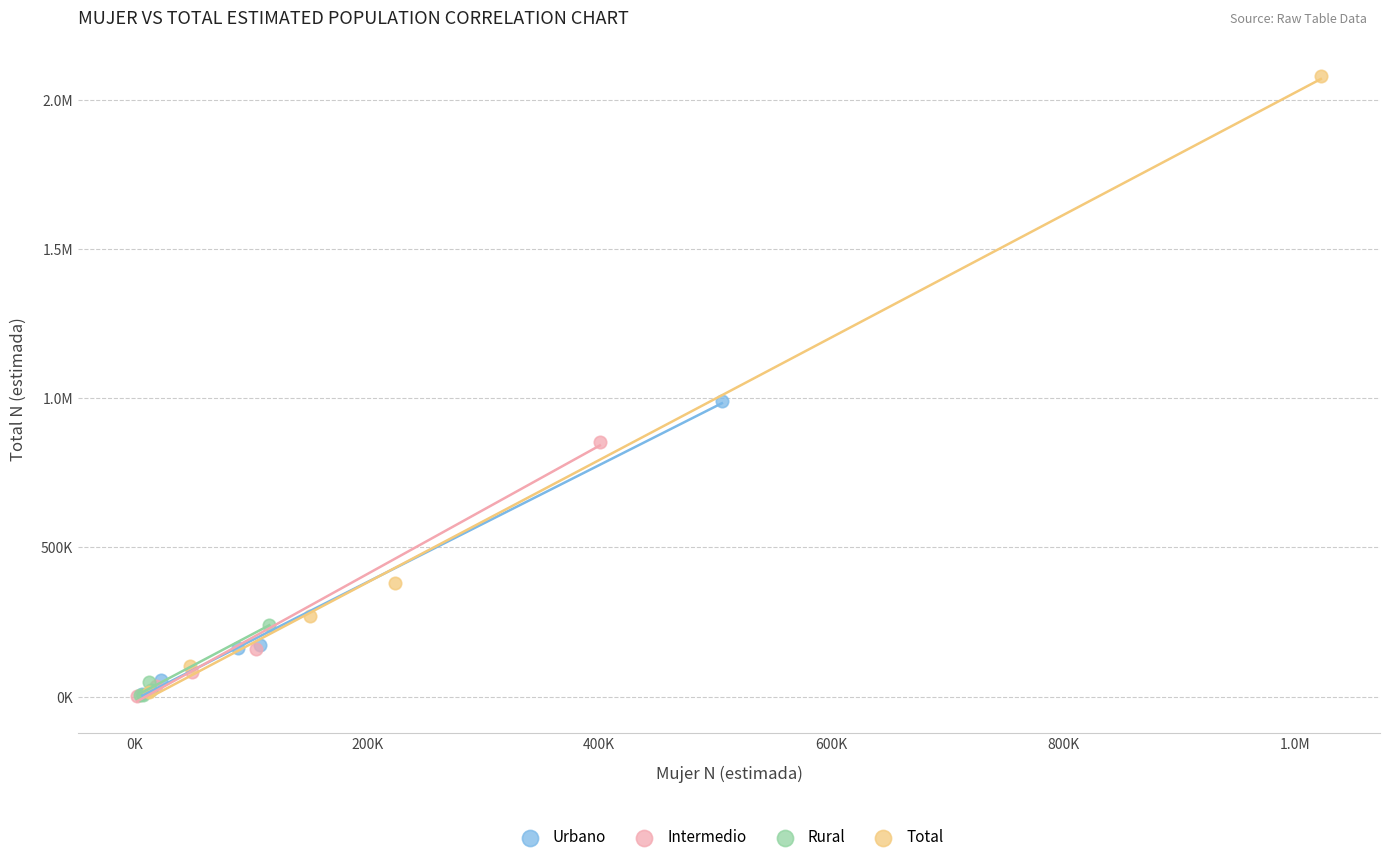

What are all the series names shown in the legend?

Urbano, Intermedio, Rural, Total